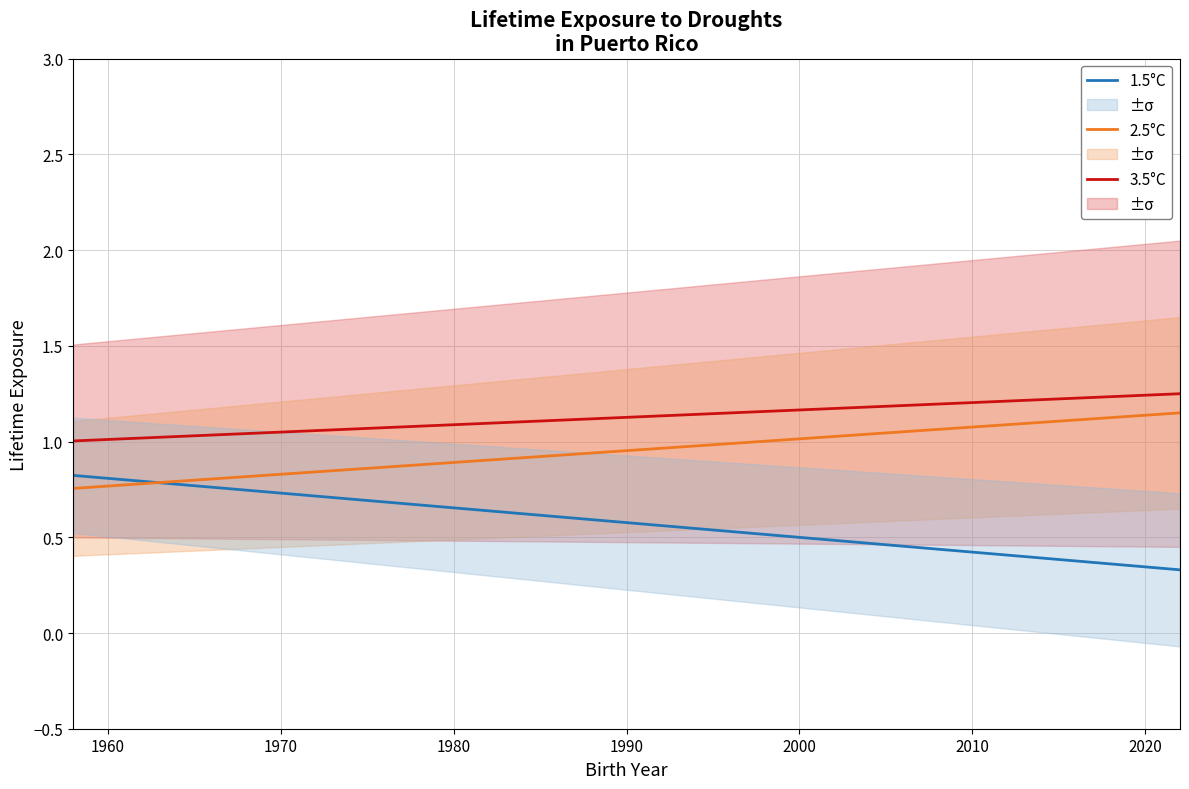

True or false: 3.5°C and 1.5°C intersect in this chart.

False